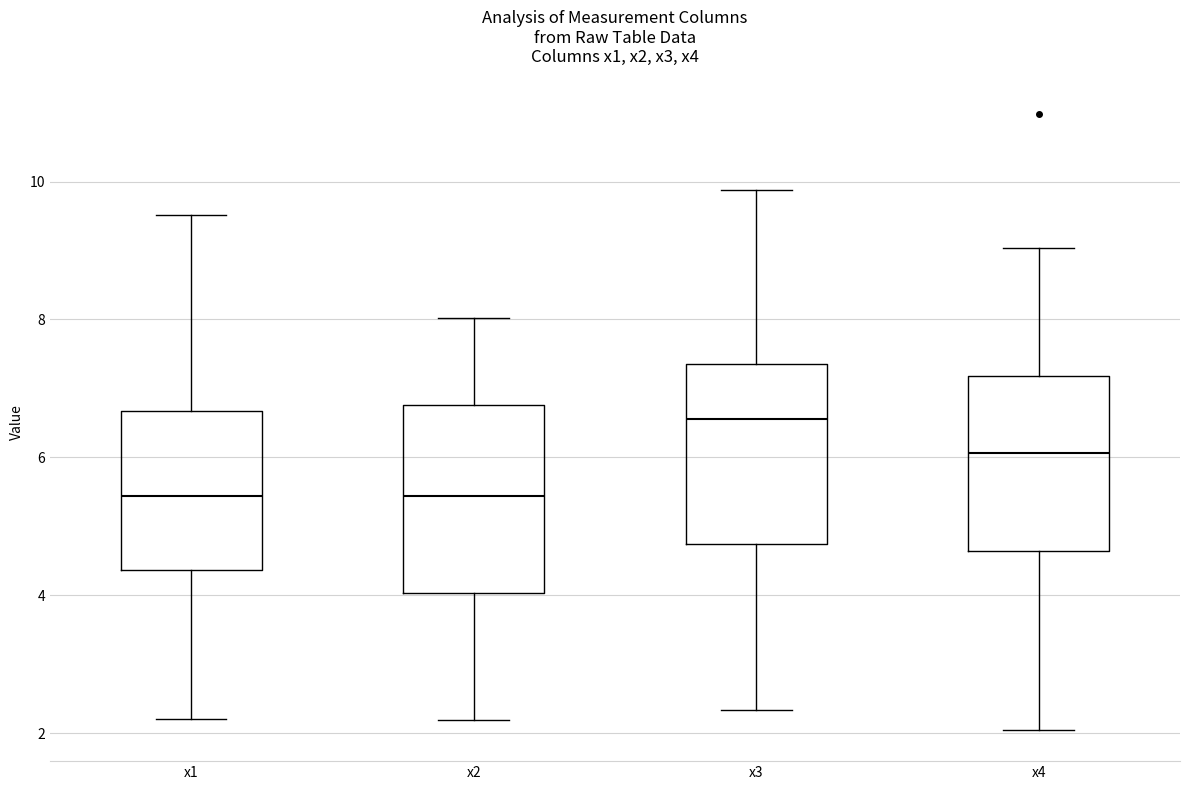

Reading left to right, transcribe this box plot: for each box, give where its median line is, the range the box spans, and where its two whiskers end, as read against the y-axis. The values are not printed on the chart, so give them approximately, as read against the axis.

x1: median 5.4, box 4.4 to 6.6, whiskers 2.2 to 9.6
x2: median 5.4, box 4.0 to 6.8, whiskers 2.2 to 8.0
x3: median 6.6, box 4.8 to 7.4, whiskers 2.4 to 9.8
x4: median 6.0, box 4.6 to 7.2, whiskers 2.0 to 9.0